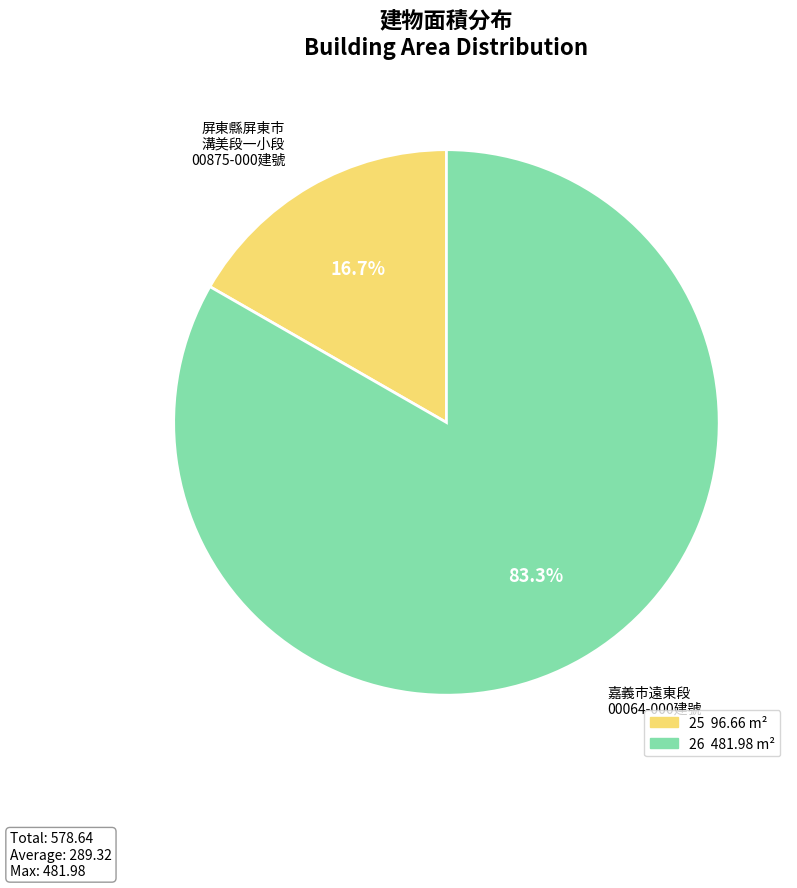

What percentage is the 25 slice, to the nearest percent?

17%